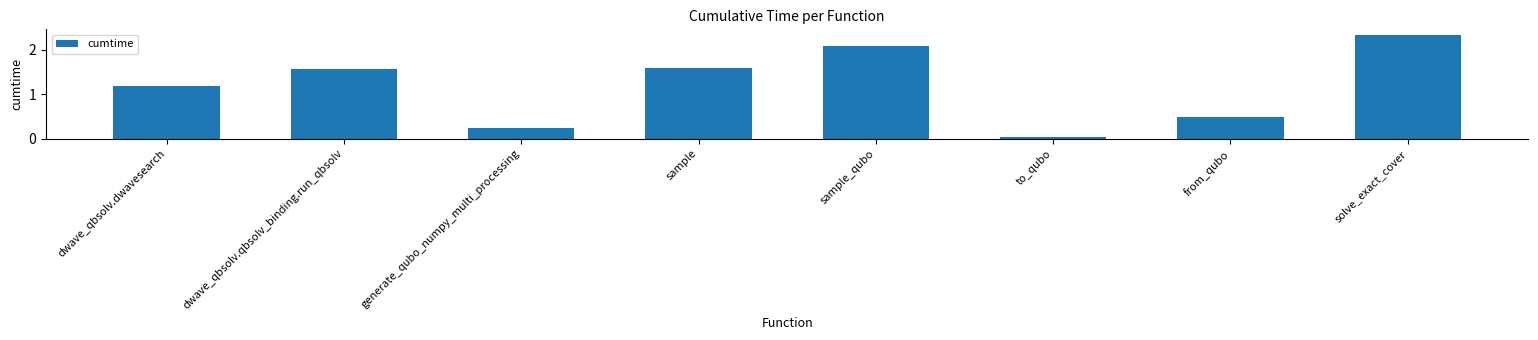

True or false: the data shows 1.6 at sample.

True